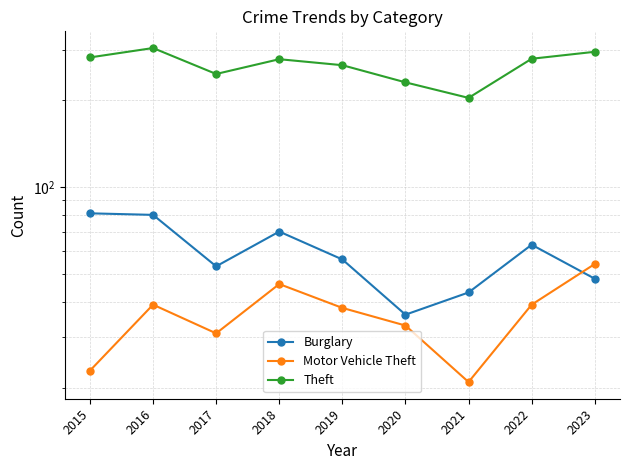

What is the sum of all Burglary values?

530